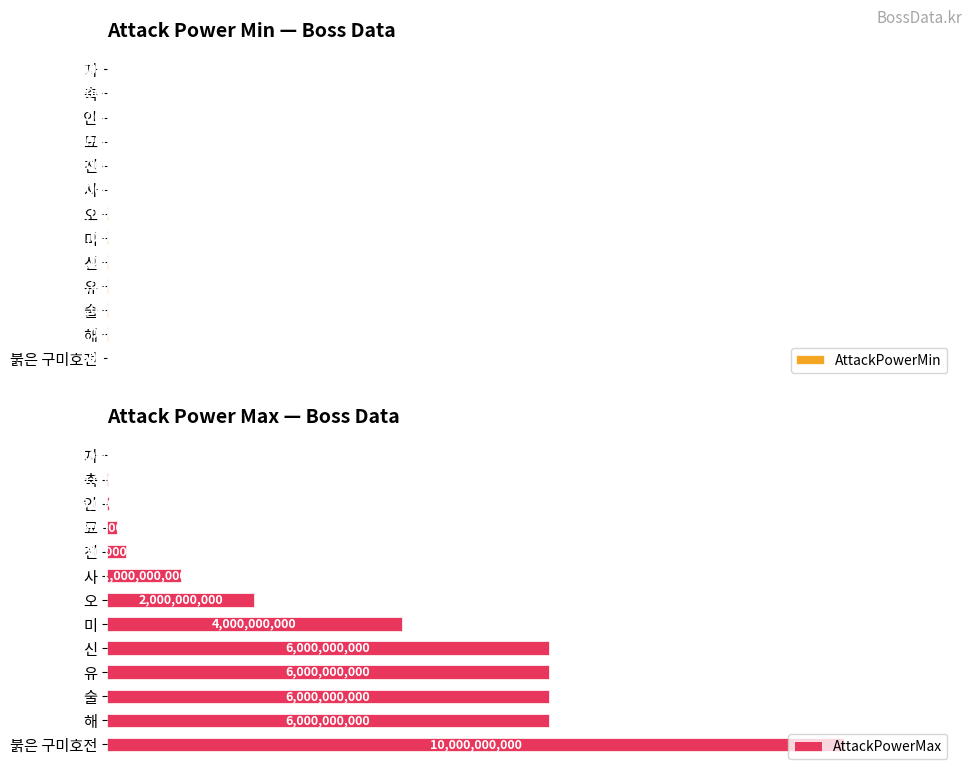

Reading right to left, what are all the values shown in this chart?

AttackPowerMin: 500000	10000000	10000000	10000000	10000000	10000000	10000000	5000000	5000000	5000000	3000000	3000000	500000
AttackPowerMax: 10000000000	6000000000	6000000000	6000000000	6000000000	4000000000	2000000000	1000000000	250000000	130000000	25000000	10000000	5000000